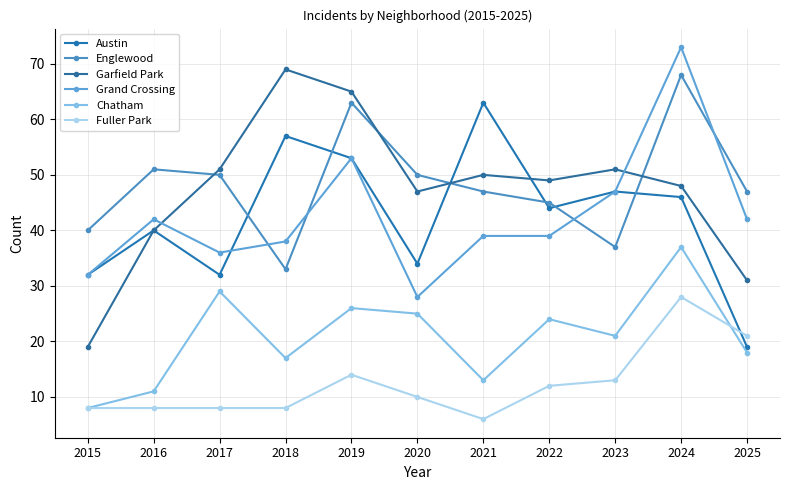

What are all the series names shown in the legend?

Austin, Englewood, Garfield Park, Grand Crossing, Chatham, Fuller Park